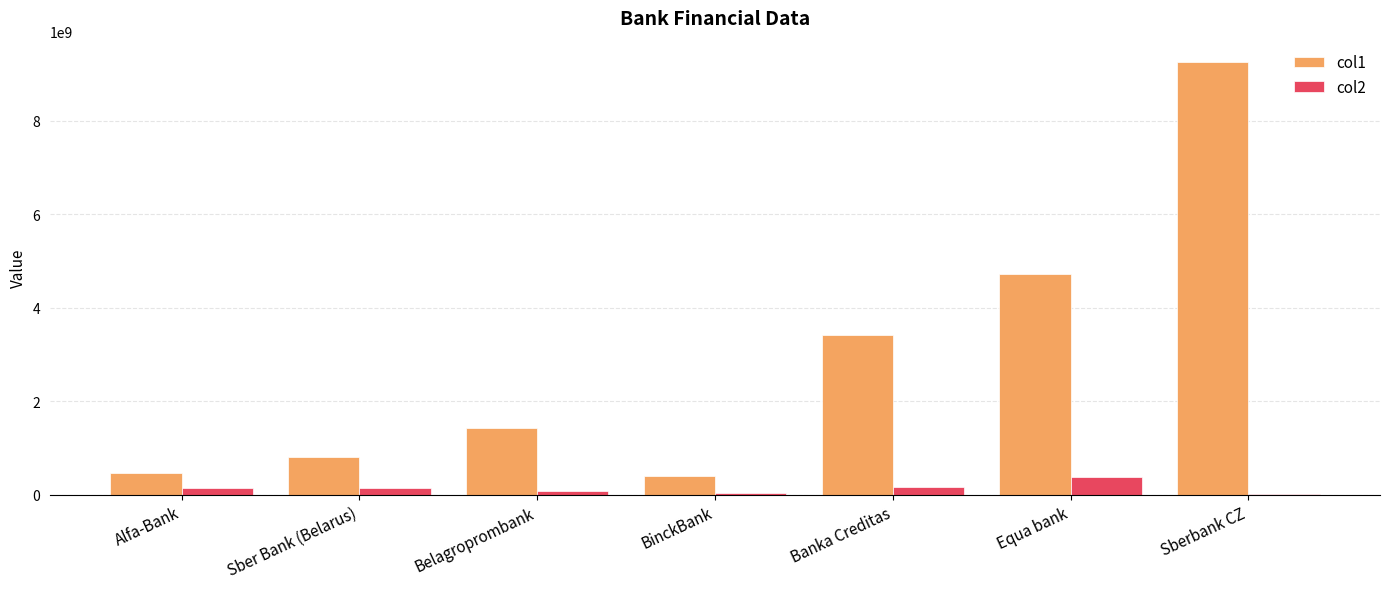

Read the col2 value at Banka Creditas.

171300000